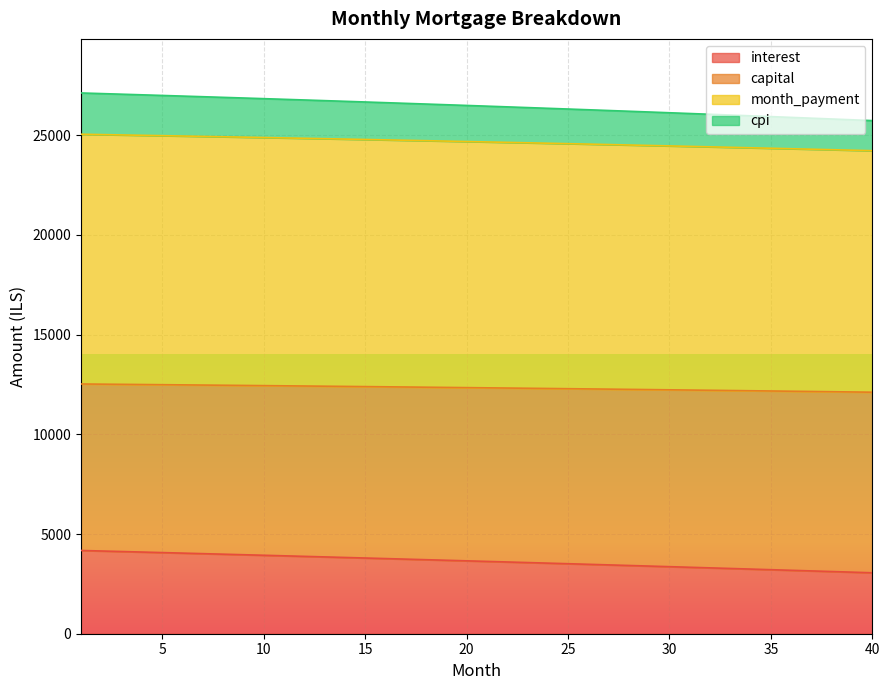

How many categories are shown in the chart?

40